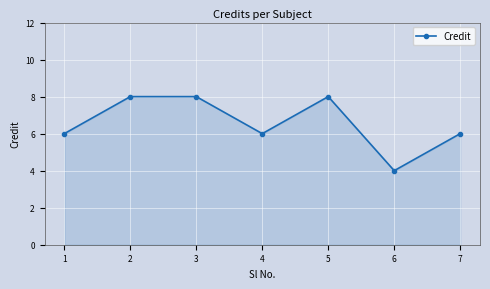

What is the sum of the values at 3 and 5?

16